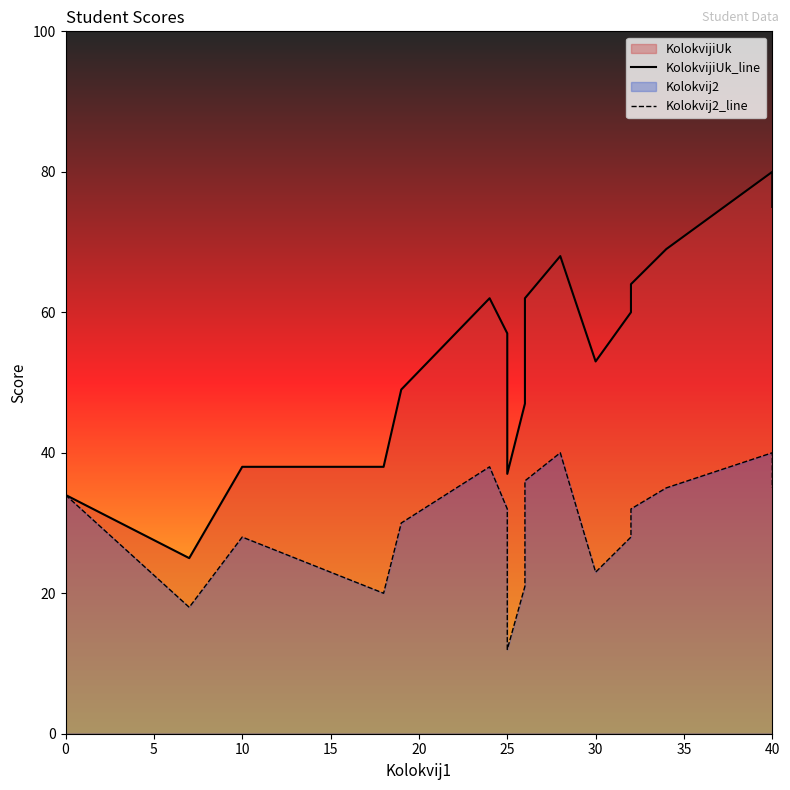

At how many categories does at least one series exceed 70?

2